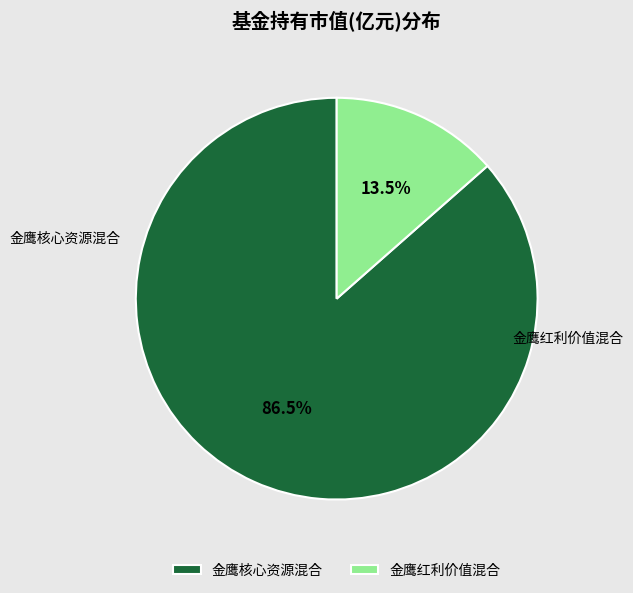

Is it true that 金鹰红利价值混合 is 19% of the pie?

False